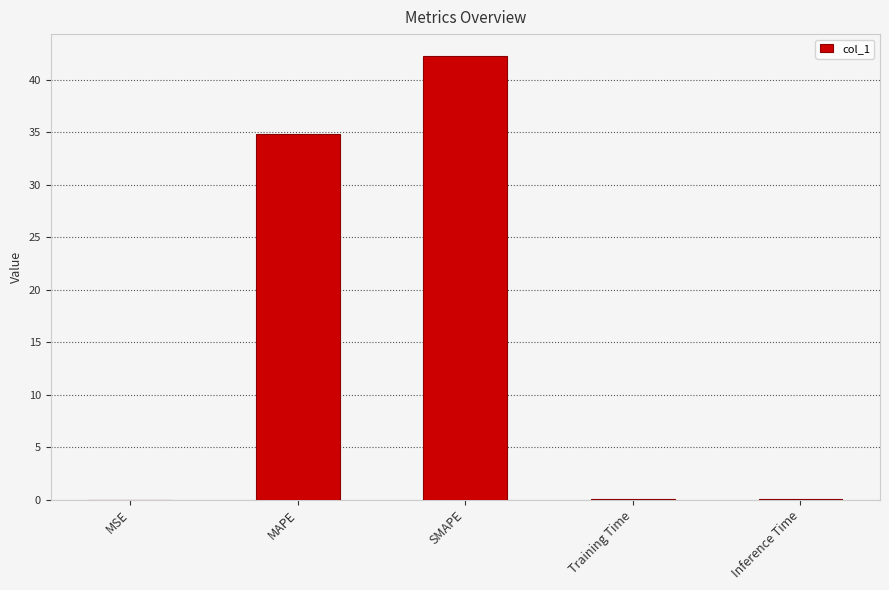

What is the sum of all values?

77.1